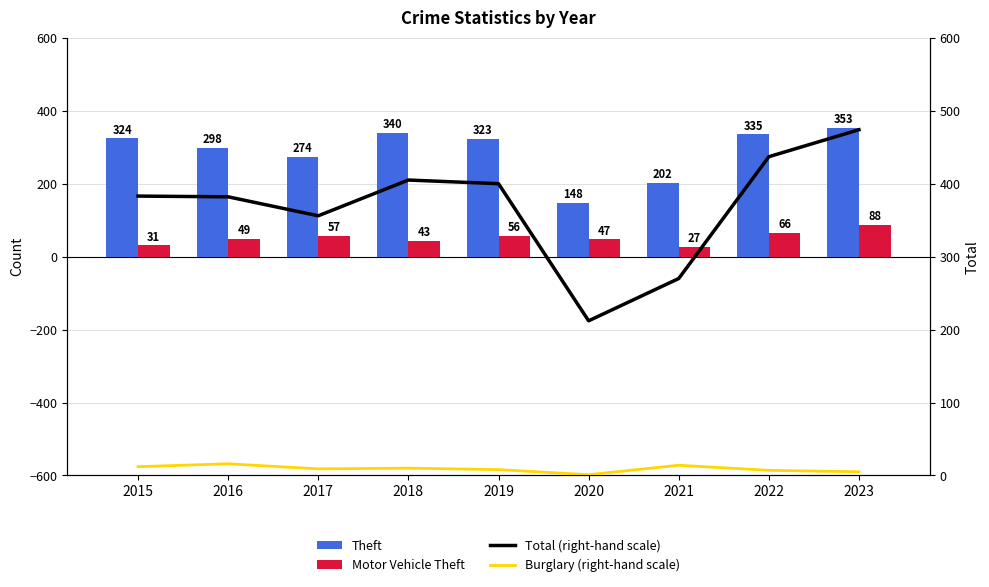

At how many categories does at least one series exceed 70?

9